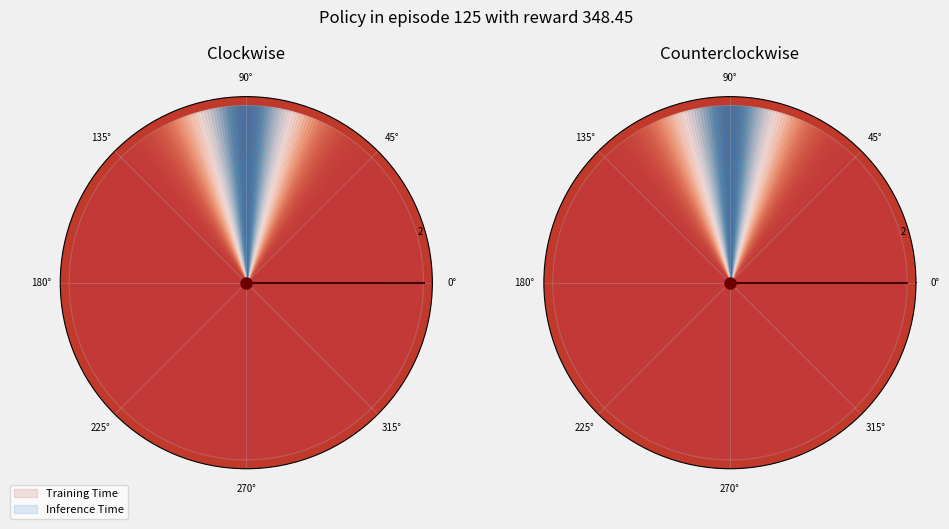

To the nearest percent, what is the average slice percentage?

50%